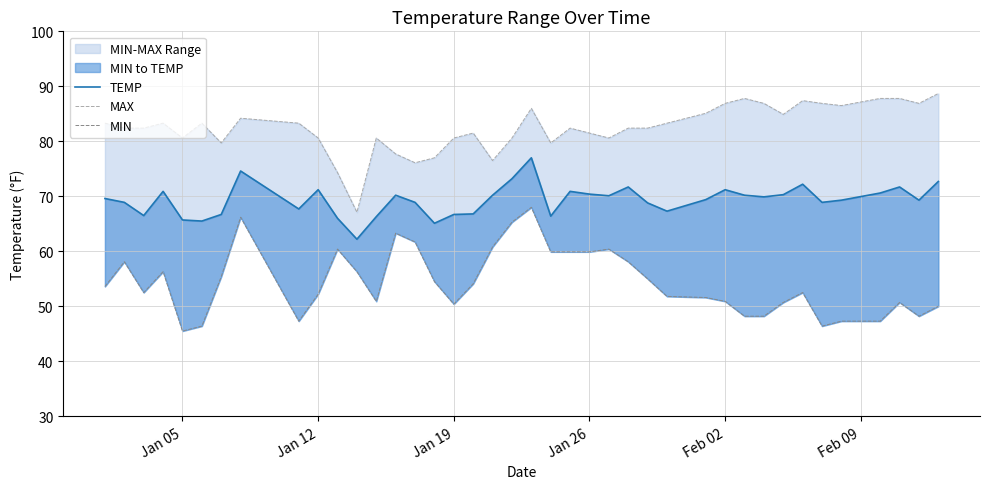

True or false: TEMP and MIN cross at least once.

False